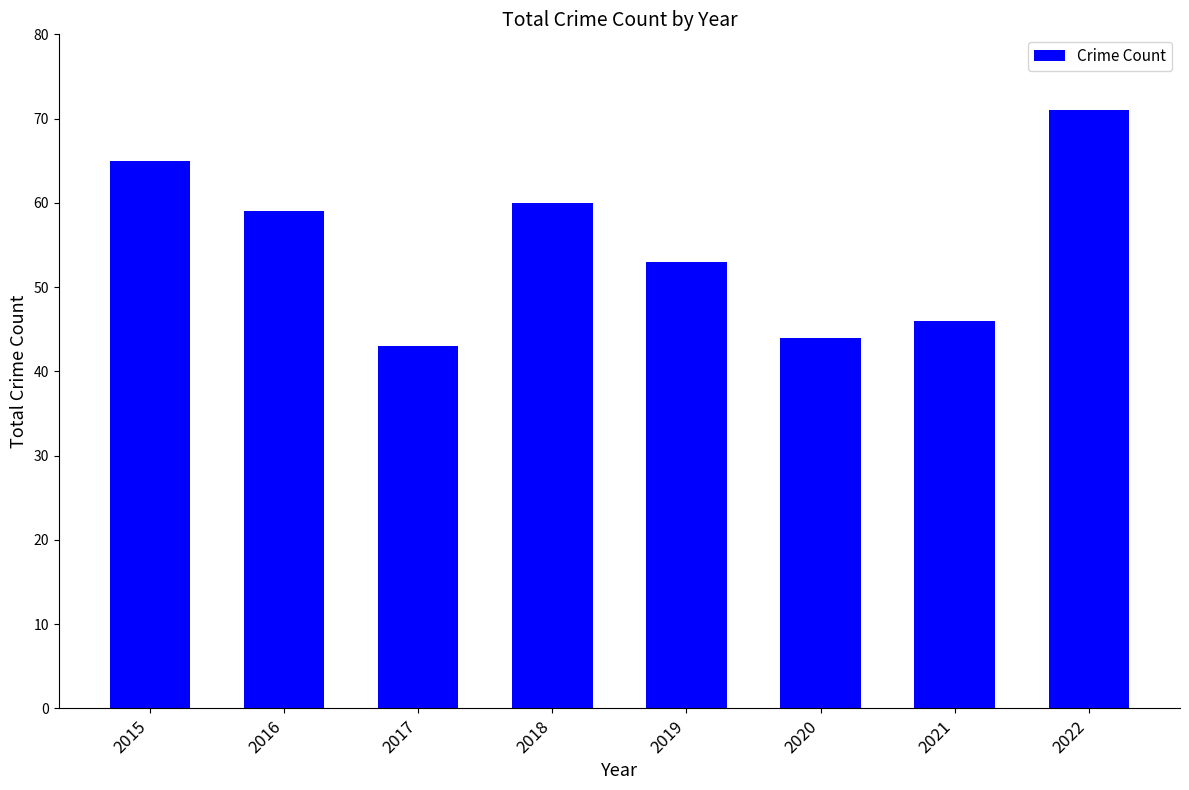

Which category has the lowest value across all series?

2017